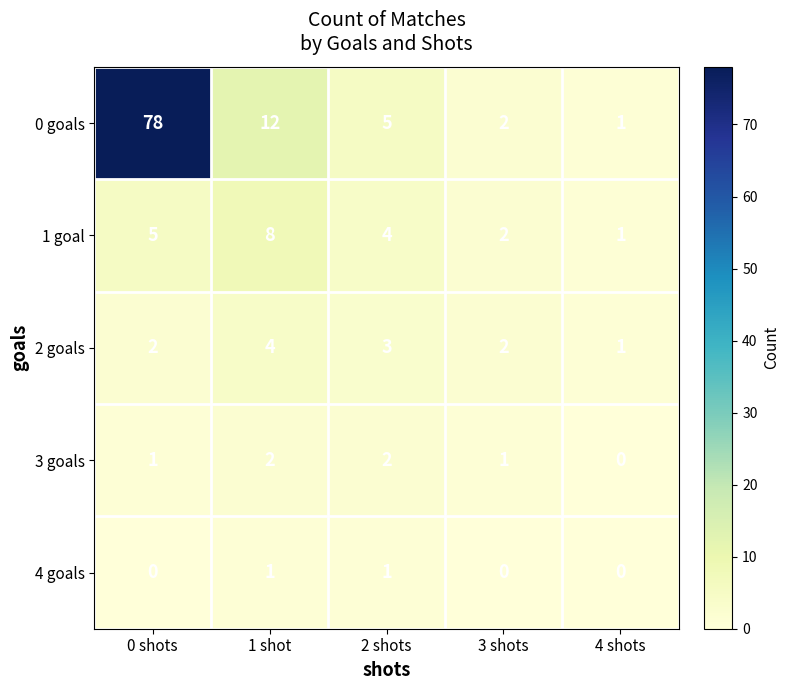

True or false: 1 goal has a value of 3 at 3 shots.

False